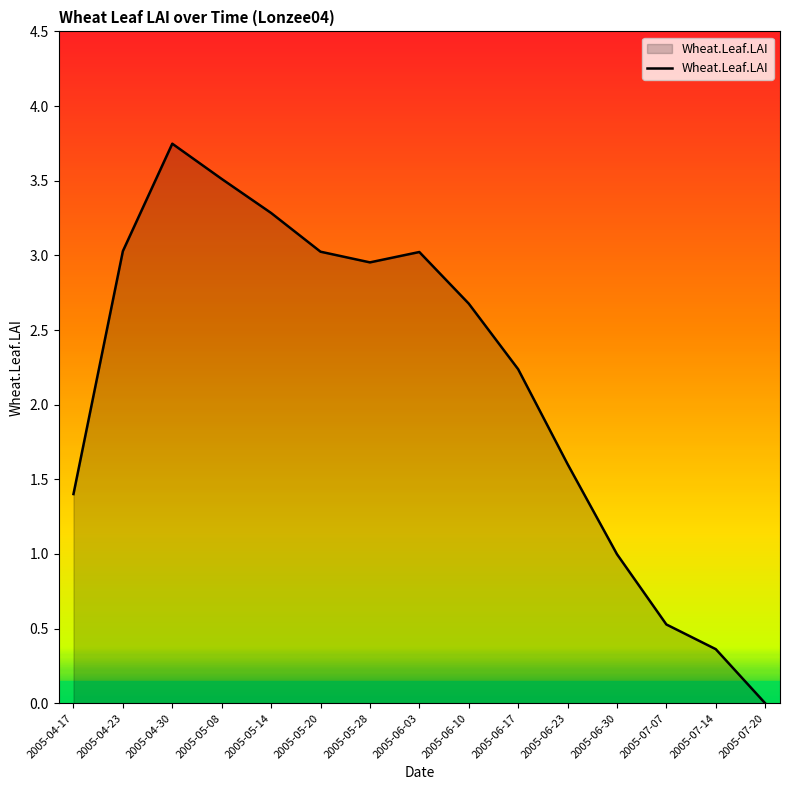

True or false: the data shows 0.4 at 2005-07-14.

True